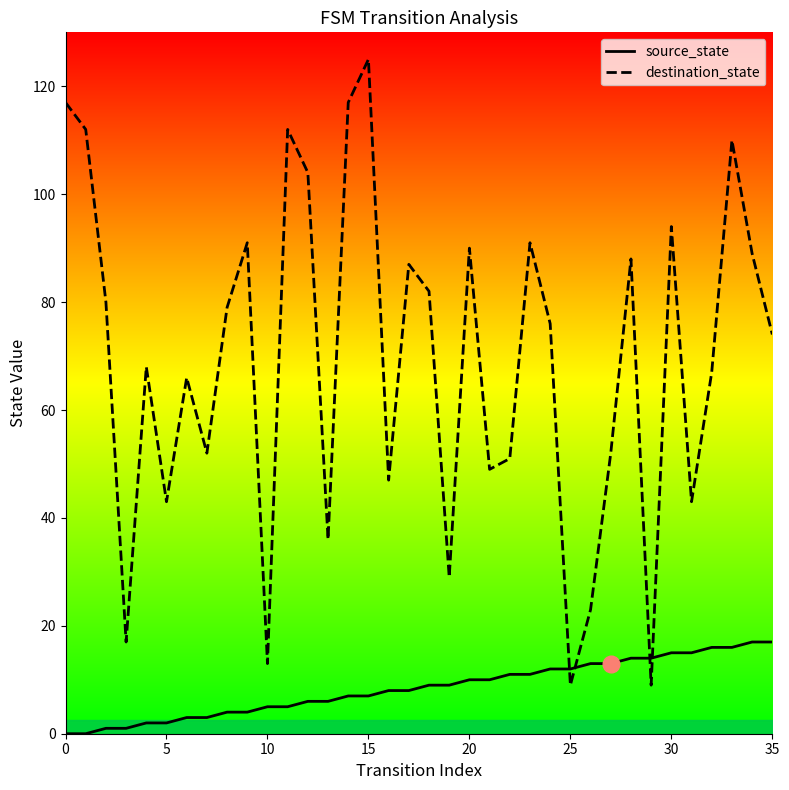

What is the difference between the maximum and minimum values in the source_state series?

17